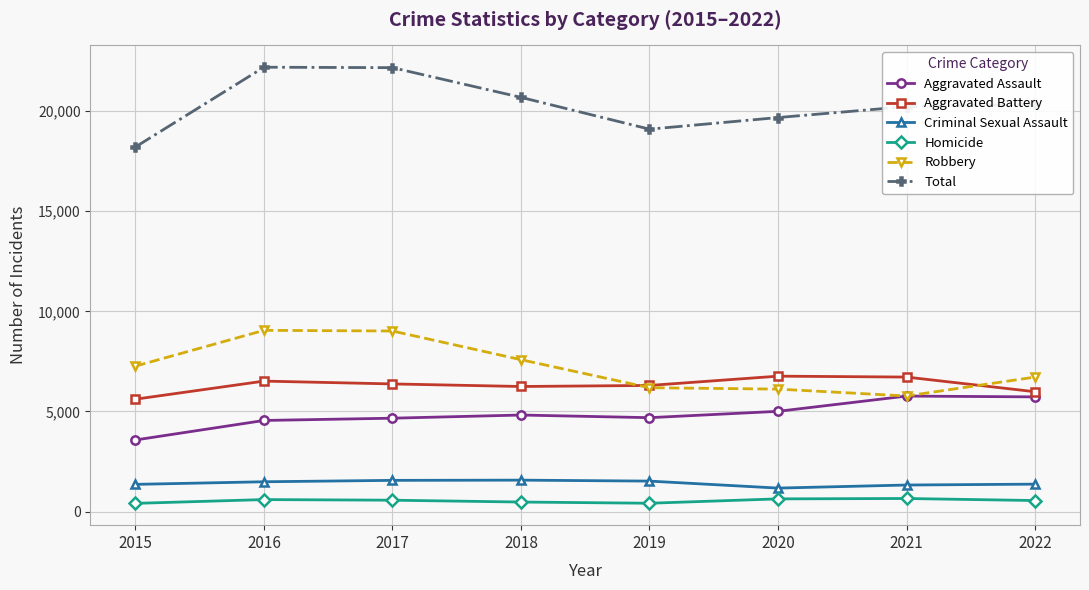

What is the lowest value of the Robbery series?

5772